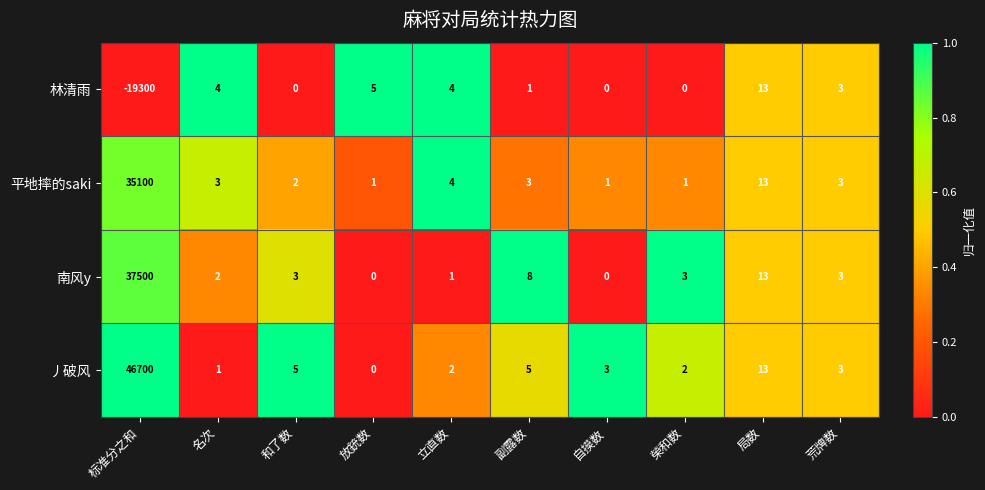

What is the greatest value displayed?

46700